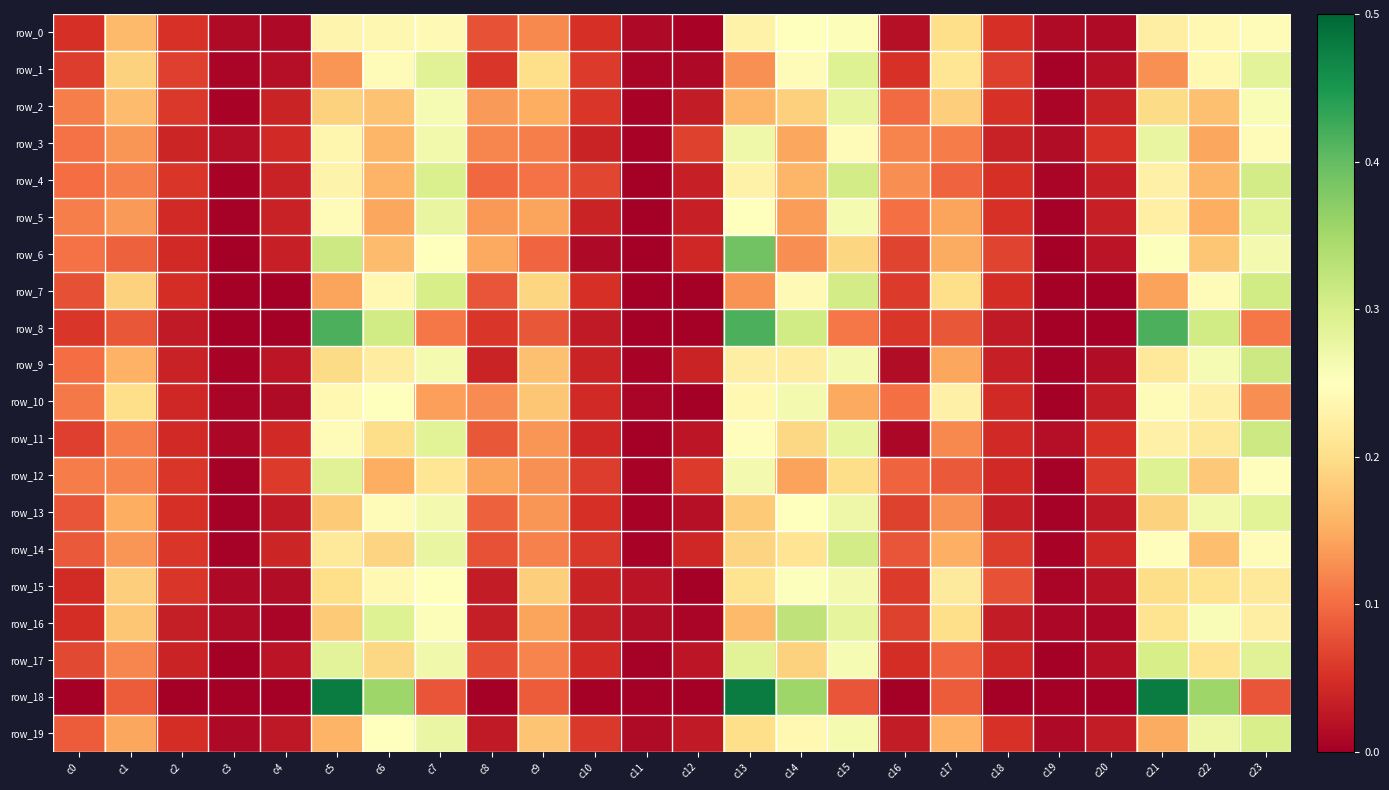

Reading left to right, transcribe all the data shown in this chart.

row_0: 0.0	0.2	0.1	0.0	0.0	0.2	0.2	0.2	0.1	0.1	0.0	0.0	0.0	0.2	0.3	0.3	0.0	0.2	0.1	0.0	0.0	0.2	0.2	0.2
row_1: 0.1	0.2	0.1	0.0	0.0	0.1	0.2	0.3	0.1	0.2	0.1	0.0	0.0	0.1	0.2	0.3	0.1	0.2	0.1	0.0	0.0	0.1	0.2	0.3
row_2: 0.1	0.2	0.1	0.0	0.0	0.2	0.2	0.3	0.1	0.2	0.1	0.0	0.0	0.2	0.2	0.3	0.1	0.2	0.1	0.0	0.0	0.2	0.2	0.3
row_3: 0.1	0.1	0.0	0.0	0.0	0.2	0.2	0.3	0.1	0.1	0.0	0.0	0.1	0.3	0.1	0.2	0.1	0.1	0.0	0.0	0.1	0.3	0.1	0.2
row_4: 0.1	0.1	0.1	0.0	0.0	0.2	0.2	0.3	0.1	0.1	0.1	0.0	0.0	0.2	0.2	0.3	0.1	0.1	0.0	0.0	0.0	0.2	0.2	0.3
row_5: 0.1	0.1	0.0	0.0	0.0	0.2	0.1	0.3	0.1	0.1	0.0	0.0	0.0	0.2	0.1	0.3	0.1	0.1	0.1	0.0	0.0	0.2	0.2	0.3
row_6: 0.1	0.1	0.0	0.0	0.0	0.3	0.2	0.2	0.1	0.1	0.0	0.0	0.0	0.4	0.1	0.2	0.1	0.1	0.1	0.0	0.0	0.3	0.2	0.3
row_7: 0.1	0.2	0.0	0.0	0.0	0.1	0.2	0.3	0.1	0.2	0.0	0.0	0.0	0.1	0.2	0.3	0.1	0.2	0.0	0.0	0.0	0.1	0.2	0.3
row_8: 0.1	0.1	0.0	0.0	0.0	0.4	0.3	0.1	0.1	0.1	0.0	0.0	0.0	0.4	0.3	0.1	0.1	0.1	0.0	0.0	0.0	0.4	0.3	0.1
row_9: 0.1	0.2	0.0	0.0	0.0	0.2	0.2	0.3	0.0	0.2	0.0	0.0	0.0	0.2	0.2	0.3	0.0	0.1	0.0	0.0	0.0	0.2	0.3	0.3
row_10: 0.1	0.2	0.0	0.0	0.0	0.2	0.2	0.1	0.1	0.2	0.0	0.0	0.0	0.2	0.3	0.1	0.1	0.2	0.0	0.0	0.0	0.2	0.2	0.1
row_11: 0.1	0.1	0.0	0.0	0.0	0.2	0.2	0.3	0.1	0.1	0.0	0.0	0.0	0.2	0.2	0.3	0.0	0.1	0.0	0.0	0.1	0.2	0.2	0.3
row_12: 0.1	0.1	0.1	0.0	0.1	0.3	0.2	0.2	0.1	0.1	0.1	0.0	0.1	0.3	0.1	0.2	0.1	0.1	0.0	0.0	0.1	0.3	0.2	0.2
row_13: 0.1	0.2	0.0	0.0	0.0	0.2	0.2	0.3	0.1	0.1	0.0	0.0	0.0	0.2	0.3	0.3	0.1	0.1	0.0	0.0	0.0	0.2	0.3	0.3
row_14: 0.1	0.1	0.1	0.0	0.0	0.2	0.2	0.3	0.1	0.1	0.1	0.0	0.0	0.2	0.2	0.3	0.1	0.2	0.1	0.0	0.0	0.2	0.2	0.2
row_15: 0.0	0.2	0.1	0.0	0.0	0.2	0.2	0.3	0.0	0.2	0.0	0.0	0.0	0.2	0.3	0.3	0.1	0.2	0.1	0.0	0.0	0.2	0.2	0.2
row_16: 0.0	0.2	0.0	0.0	0.0	0.2	0.3	0.3	0.0	0.1	0.0	0.0	0.0	0.2	0.3	0.3	0.1	0.2	0.0	0.0	0.0	0.2	0.3	0.2
row_17: 0.1	0.1	0.0	0.0	0.0	0.3	0.2	0.3	0.1	0.1	0.0	0.0	0.0	0.3	0.2	0.3	0.0	0.1	0.0	0.0	0.0	0.3	0.2	0.3
row_18: 0.0	0.1	0.0	0.0	0.0	0.5	0.4	0.1	0.0	0.1	0.0	0.0	0.0	0.5	0.4	0.1	0.0	0.1	0.0	0.0	0.0	0.5	0.4	0.1
row_19: 0.1	0.1	0.0	0.0	0.0	0.2	0.2	0.3	0.0	0.2	0.1	0.0	0.0	0.2	0.2	0.3	0.0	0.2	0.1	0.0	0.0	0.1	0.3	0.3